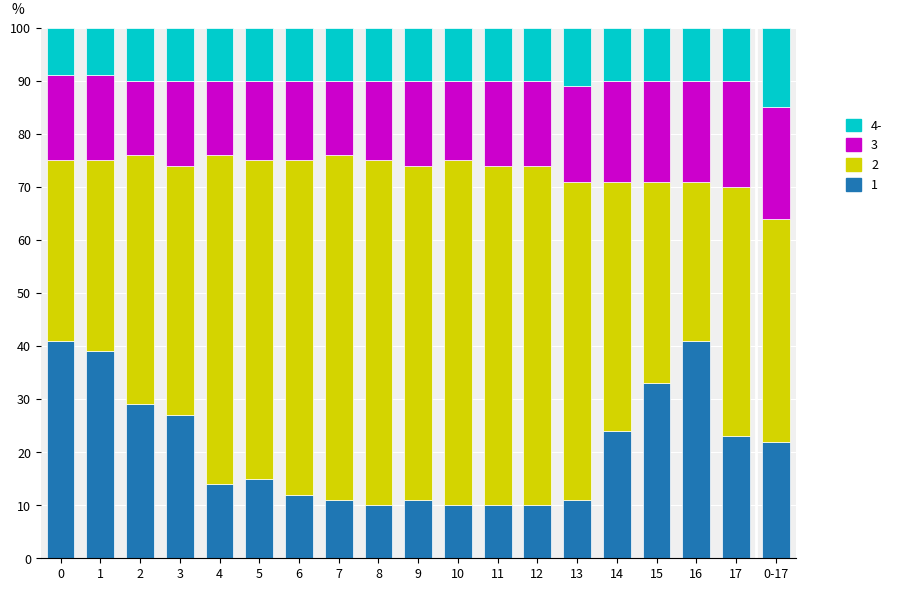

What is the total value across all series at 8?

100